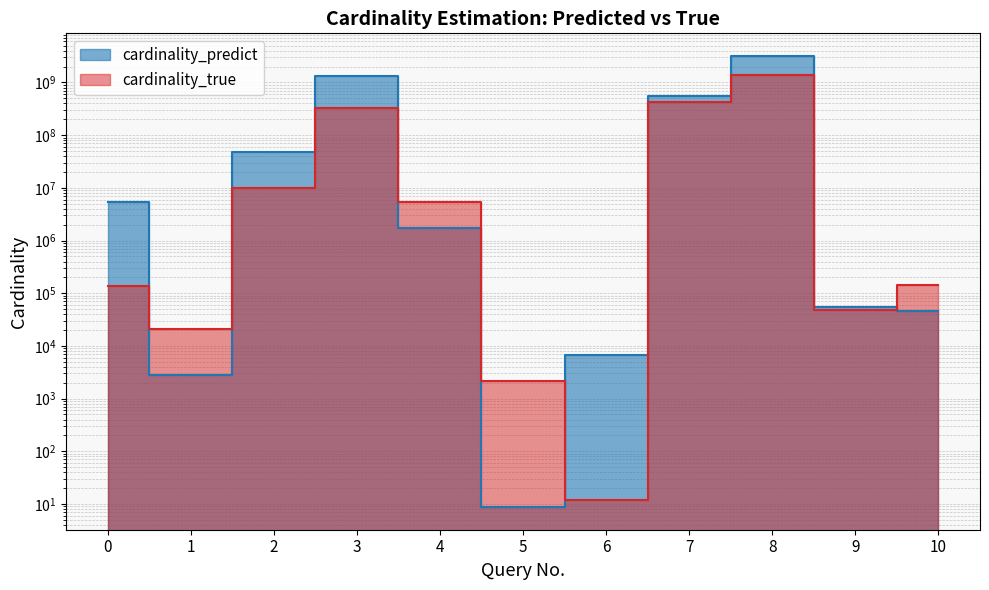

Reading right to left, extract all data points from this chart.

cardinality_predict: 10=46769.2	9=55958.2	8=3196613508.1	7=551318146.4	6=6681.7	5=8.7	4=1730043.2	3=1347202719.5	2=48137939.5	1=2799.9	0=5346782.3
cardinality_true: 10=145872.0	9=48707.0	8=1388806251.0	7=430549215.0	6=12.0	5=2160.0	4=5359164.0	3=327307304.0	2=9741411.0	1=21012.0	0=135660.0